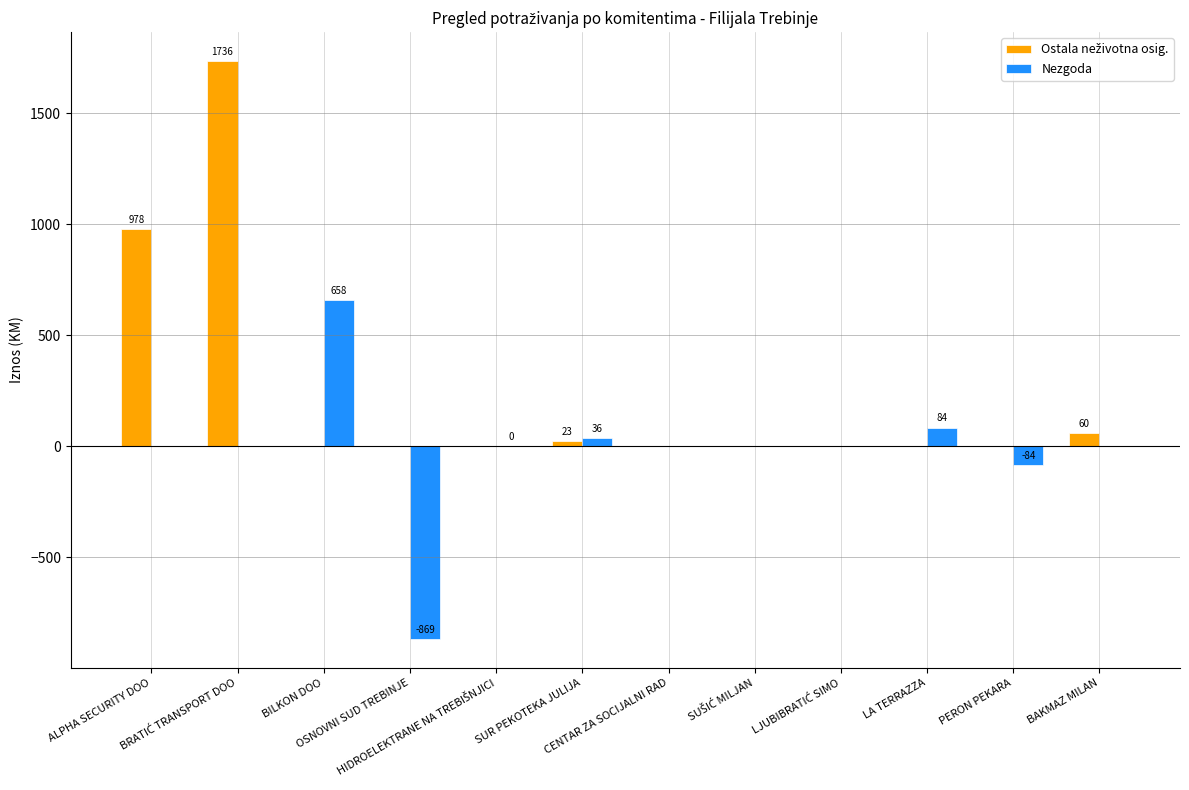

What is the sum of all Nezgoda values?

-174.6